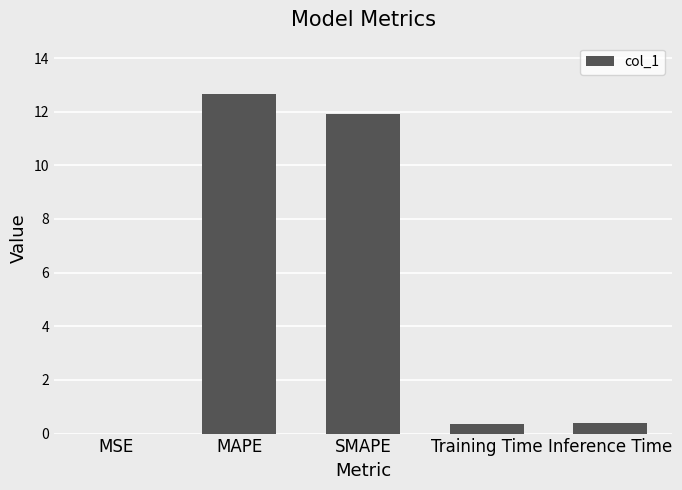

How many data points does each series have?

5